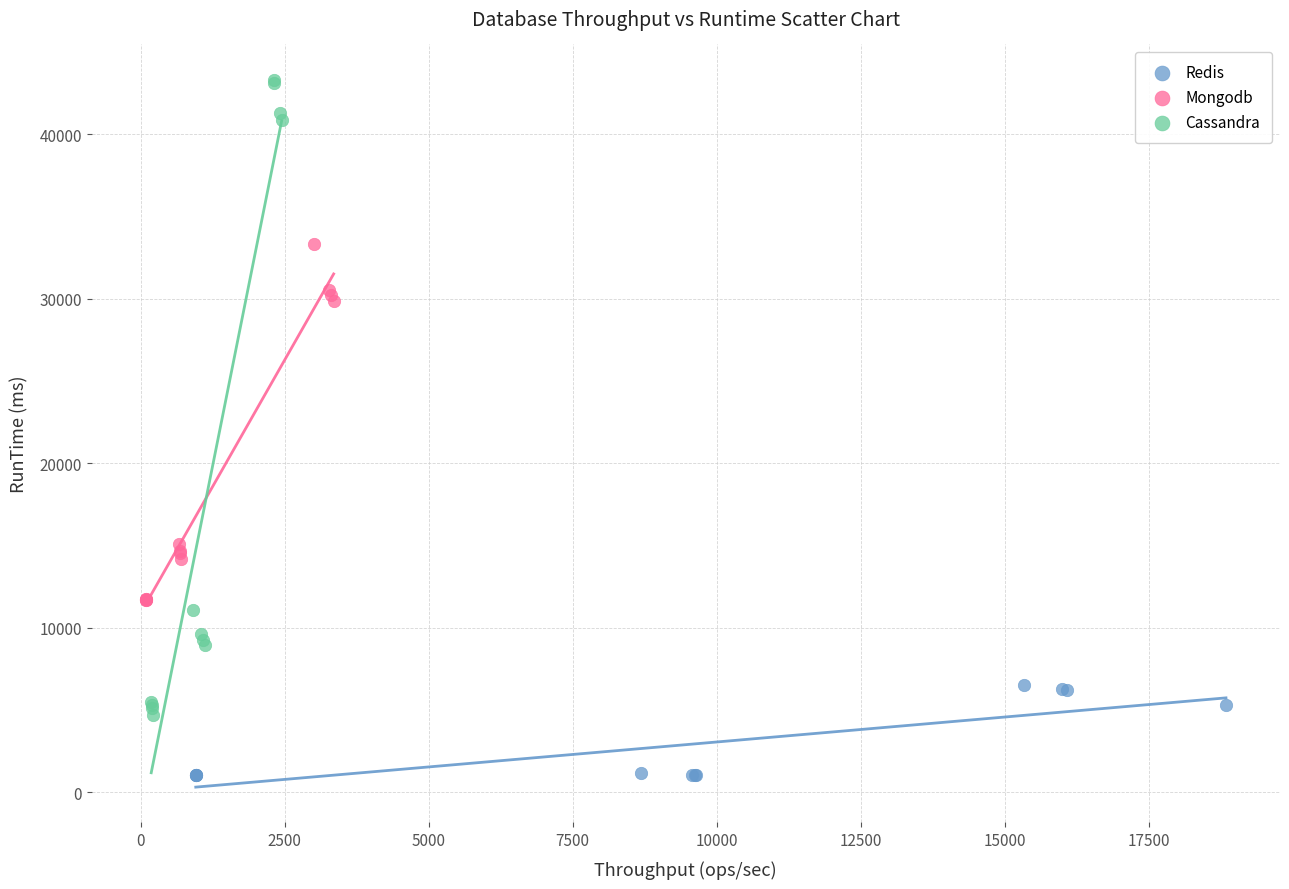

Which series reaches the maximum Y coordinate?

Cassandra